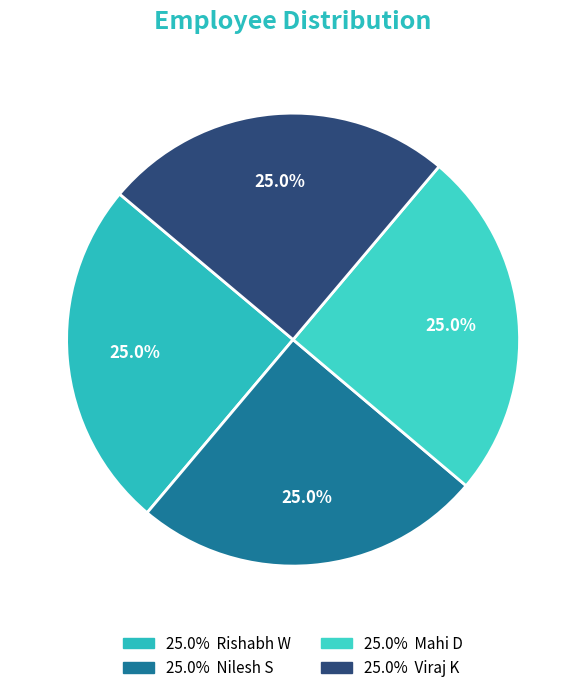

How many slices are in this pie chart?

4